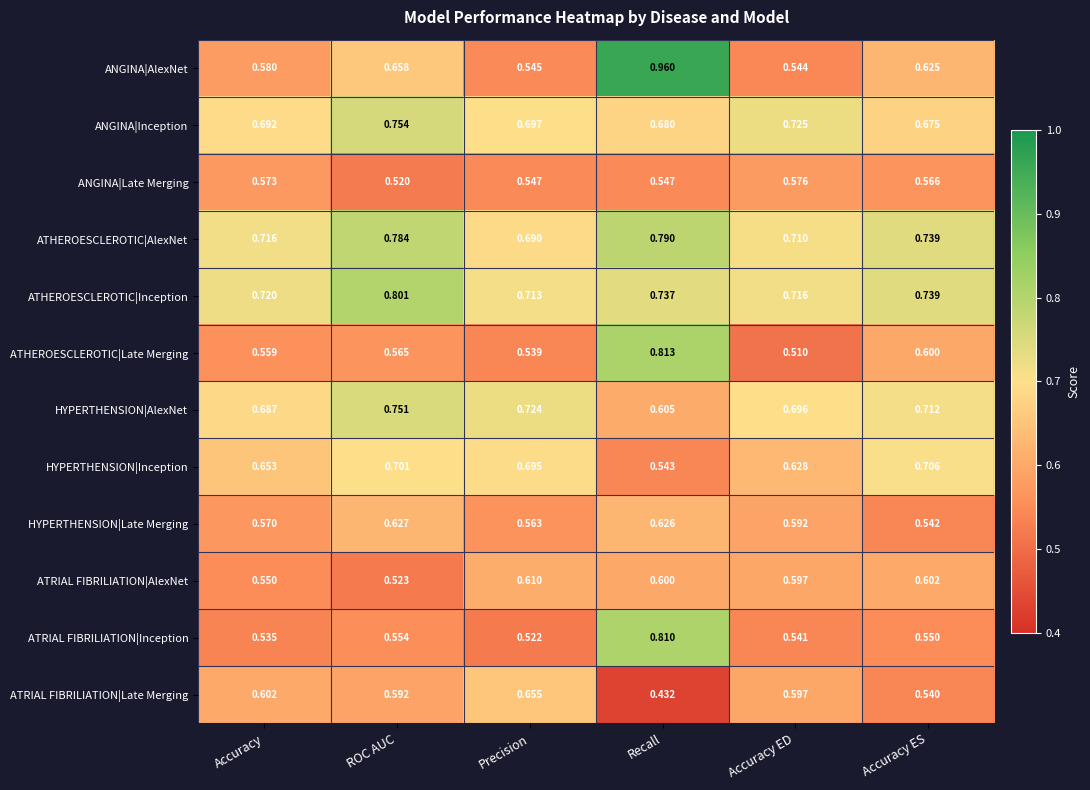

At which category is the sum across all series the highest?

Recall